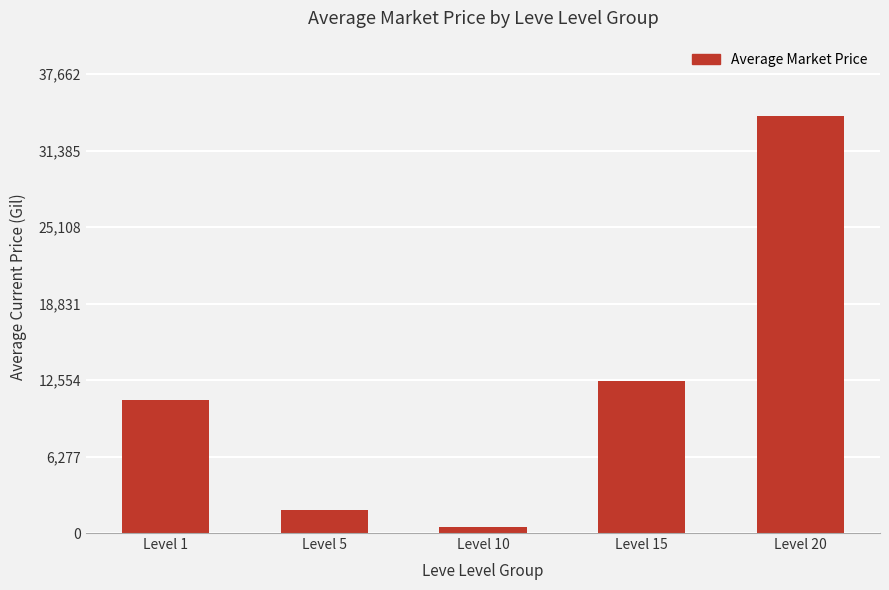

What is the change in value from Level 15 to Level 20?

+21735.3